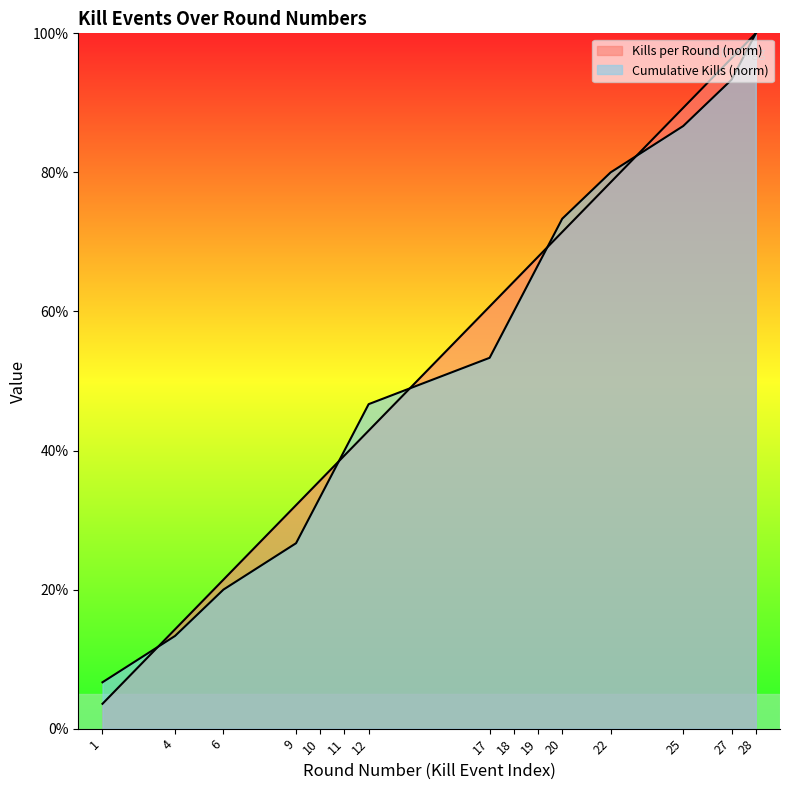

How many lines are shown in the chart?

2